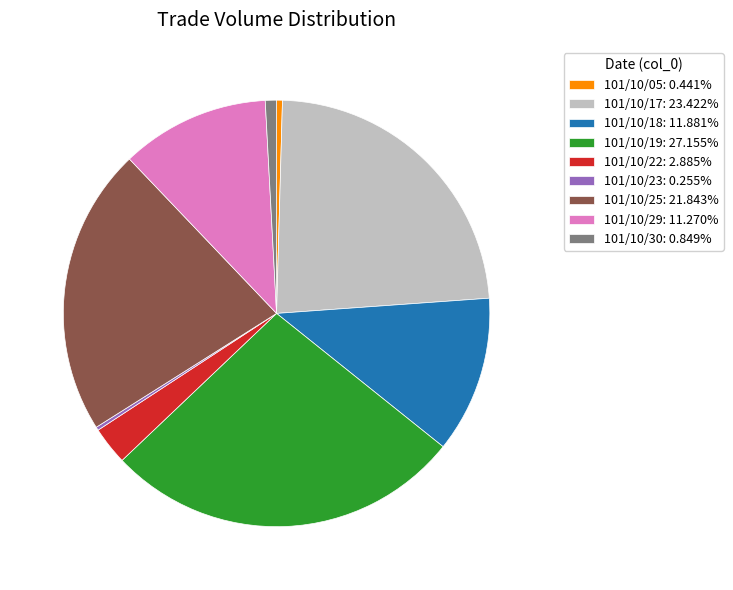

Does 101/10/17: 23.422% represent more than half of the total?

No